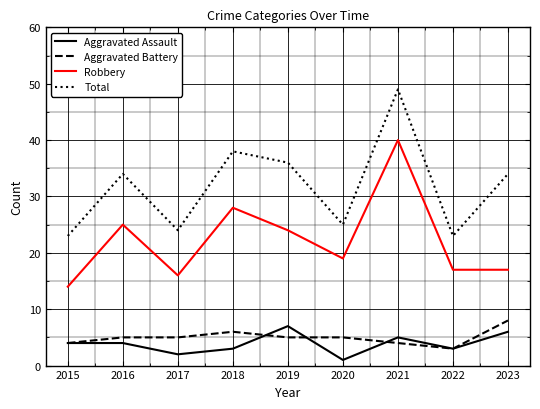

What is the difference between the highest and lowest values at 2015?

19